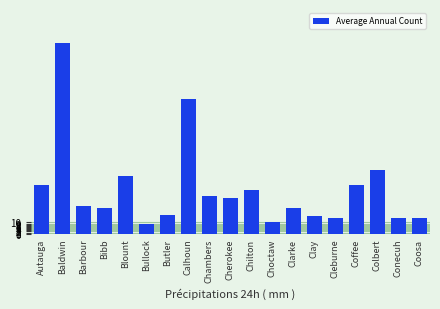

The value at Calhoun is 79. True or false?

False